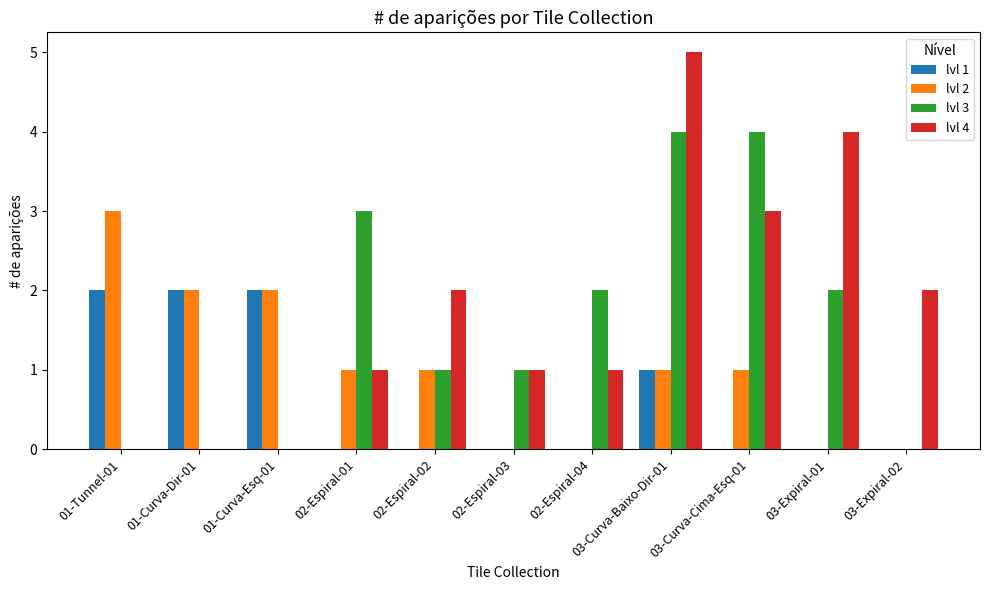

Between 01-Curva-Esq-01 and 03-Curva-Baixo-Dir-01, which series saw the biggest shift?

lvl 4